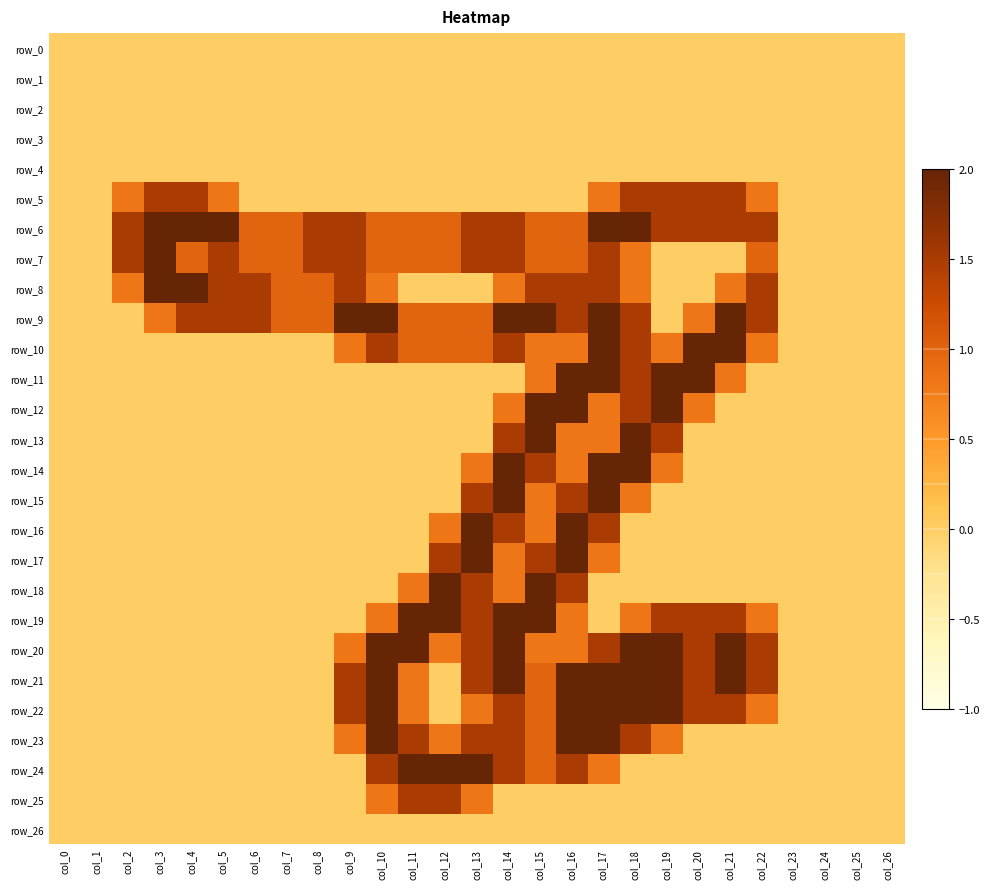

Between col_0 and col_7, which is larger?

col_0